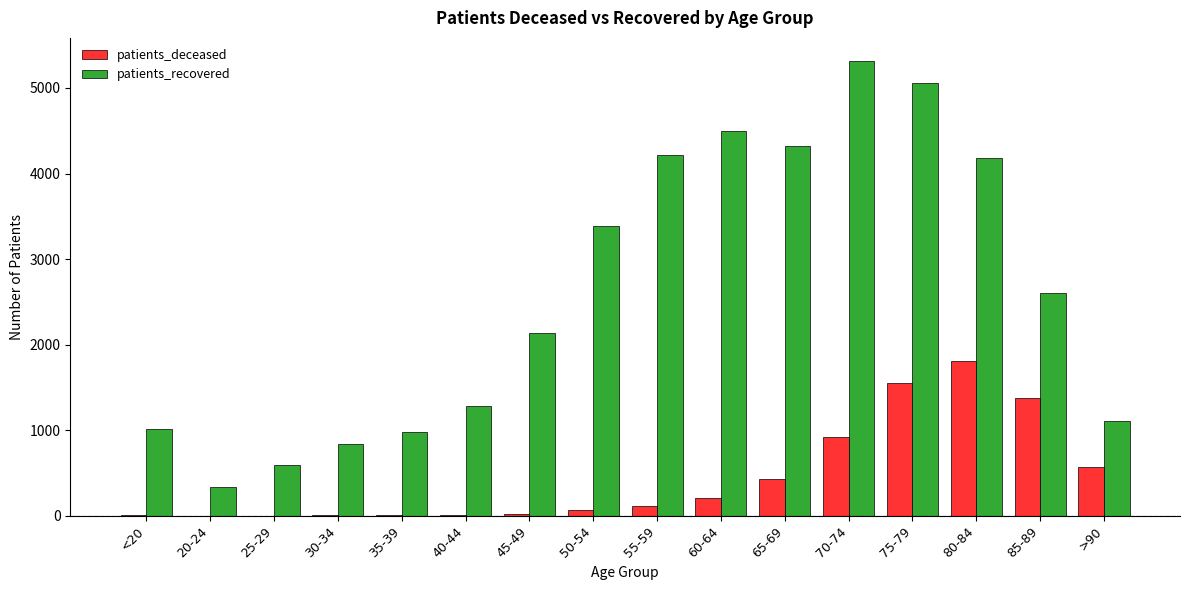

What is the sum of all patients_deceased values?

7098